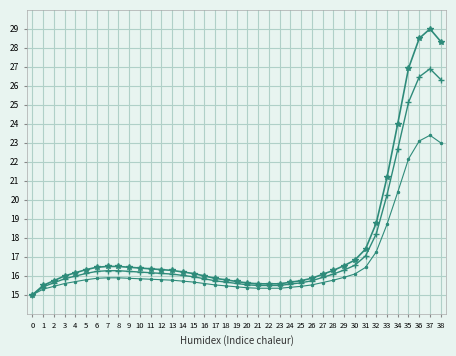

What is the smallest value displayed?

15.0